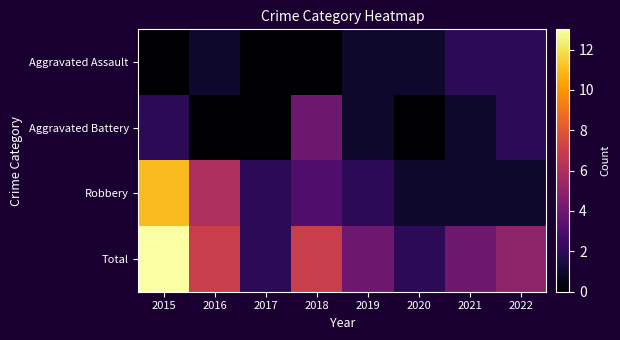

Reading left to right, transcribe all the data shown in this chart.

Aggravated Assault: 2015=0	2016=1	2017=0	2018=0	2019=1	2020=1	2021=2	2022=2
Aggravated Battery: 2015=2	2016=0	2017=0	2018=4	2019=1	2020=0	2021=1	2022=2
Robbery: 2015=11	2016=6	2017=2	2018=3	2019=2	2020=1	2021=1	2022=1
Total: 2015=13	2016=7	2017=2	2018=7	2019=4	2020=2	2021=4	2022=5